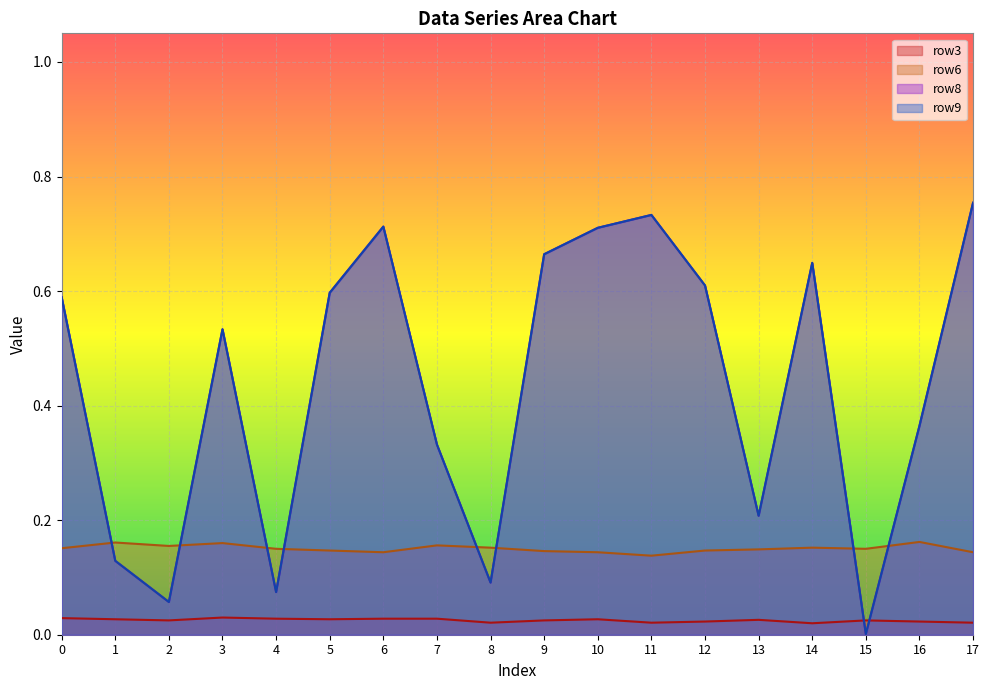

The value of row3 at 2 is 0.0. True or false?

False